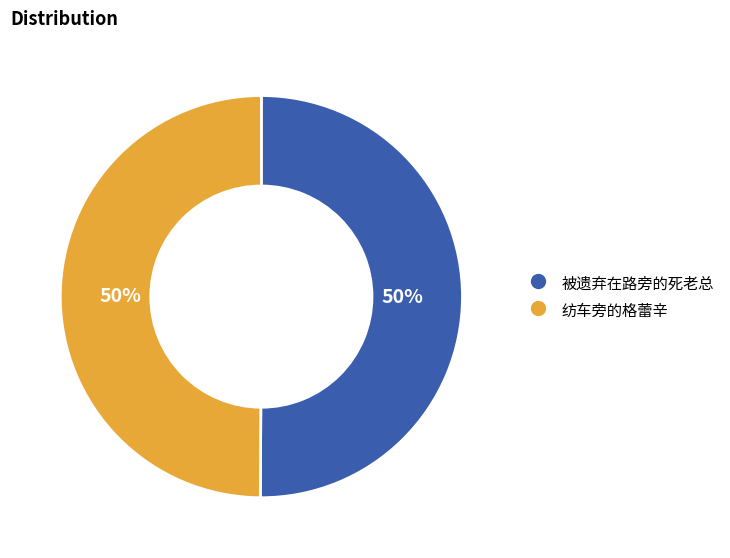

How many segments does this pie chart have?

2